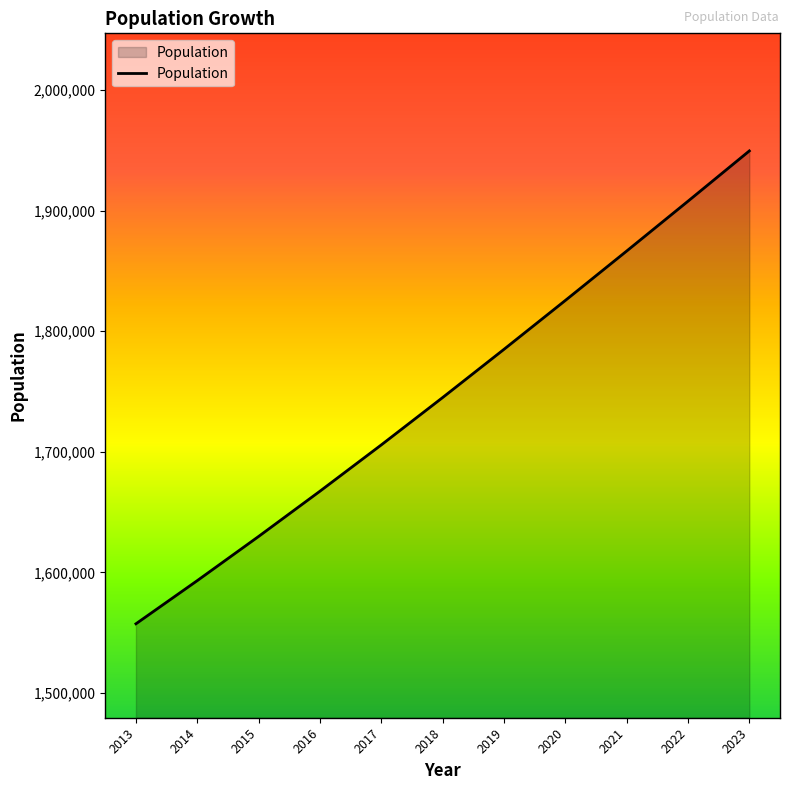

True or false: the data shows 1825450 at 2020.

True